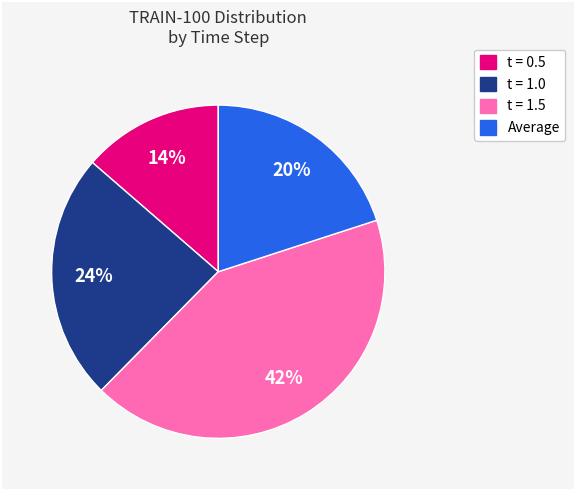

Is there a majority slice in this chart?

No